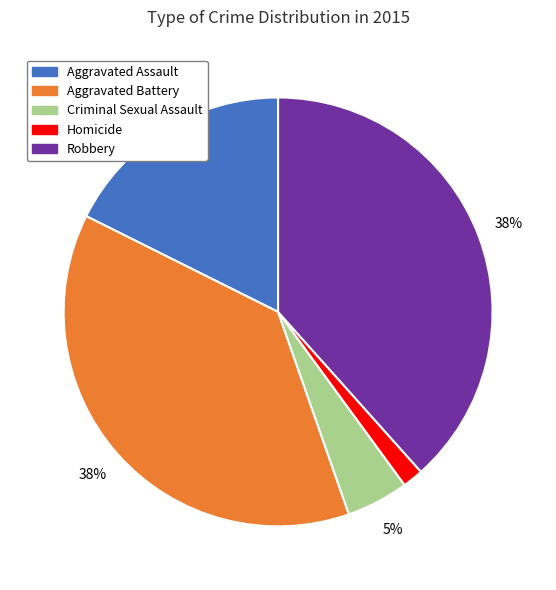

What is the smallest slice in the pie chart?

Homicide